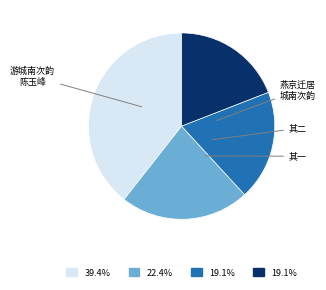

Does any single category account for the majority?

No